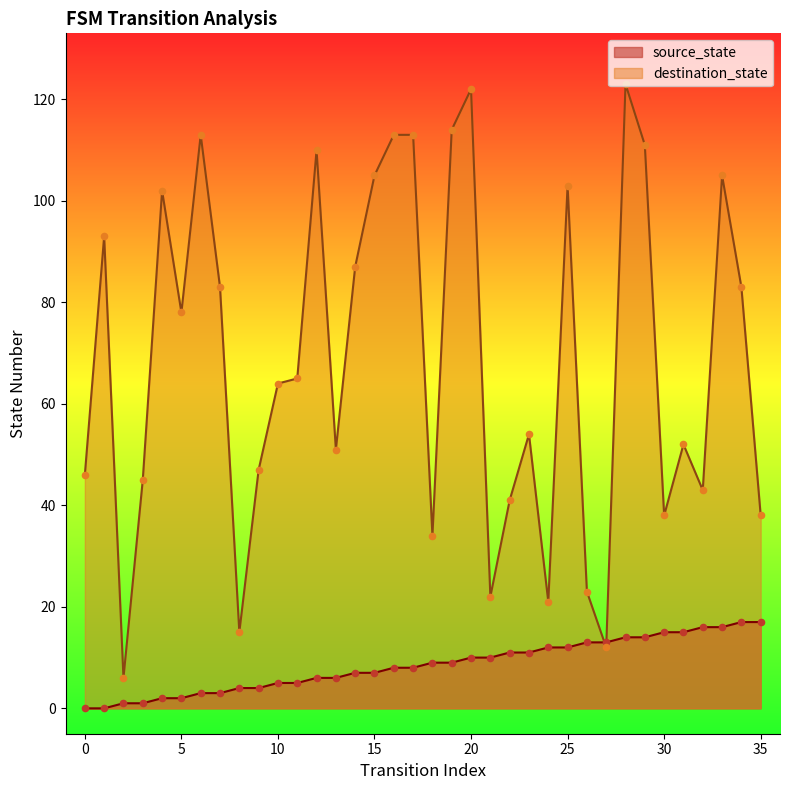

At which category is the sum across all series the highest?

28